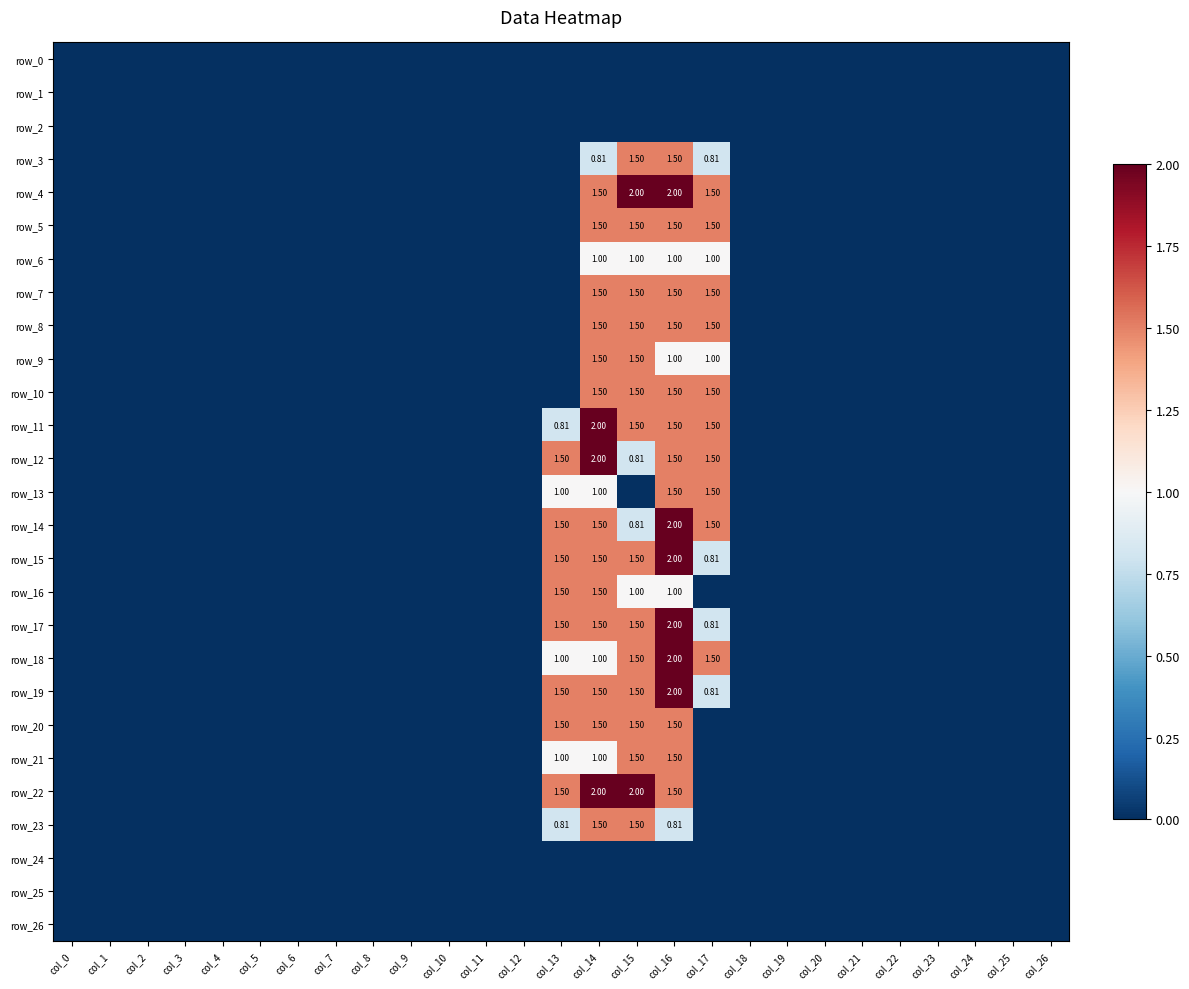

Where is row_2 nearest to the value 0?

col_0